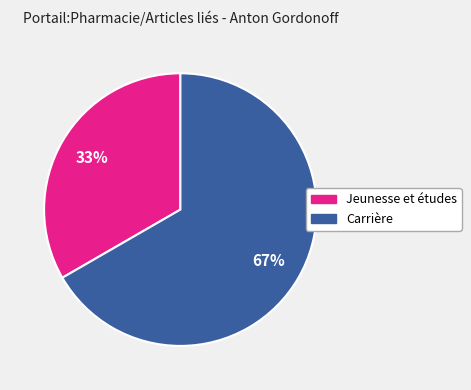

Between Jeunesse et études and Carrière, which is larger?

Carrière